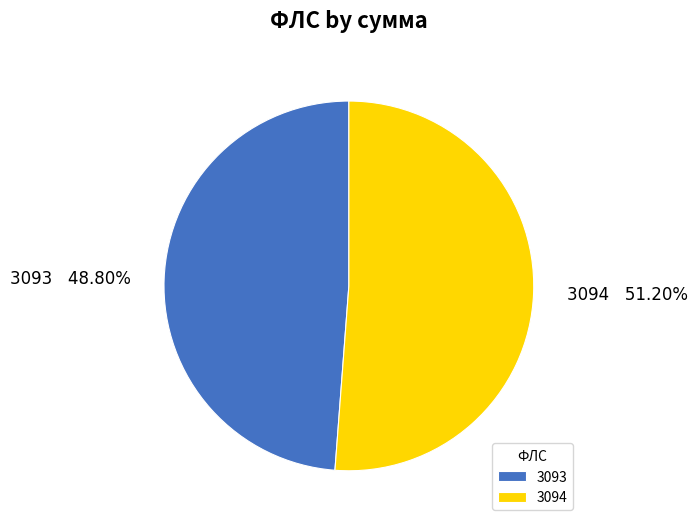

Which slice is the smallest?

3093